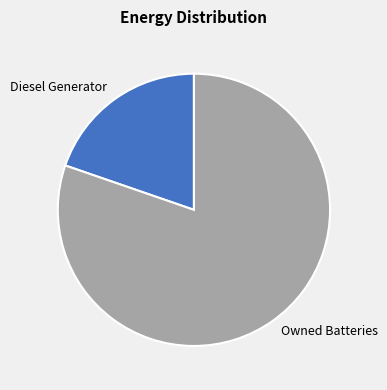

What is the largest slice in the pie chart?

Owned Batteries